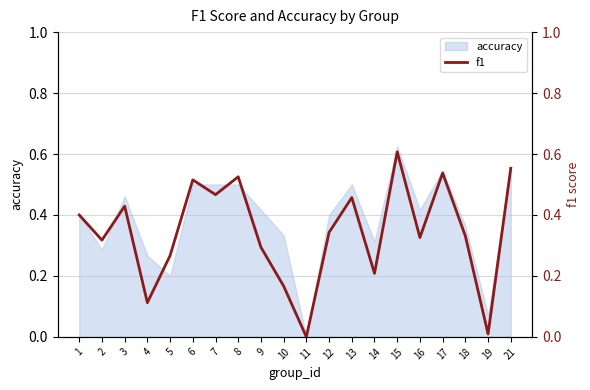

Which category has the lowest value in the accuracy series?

11